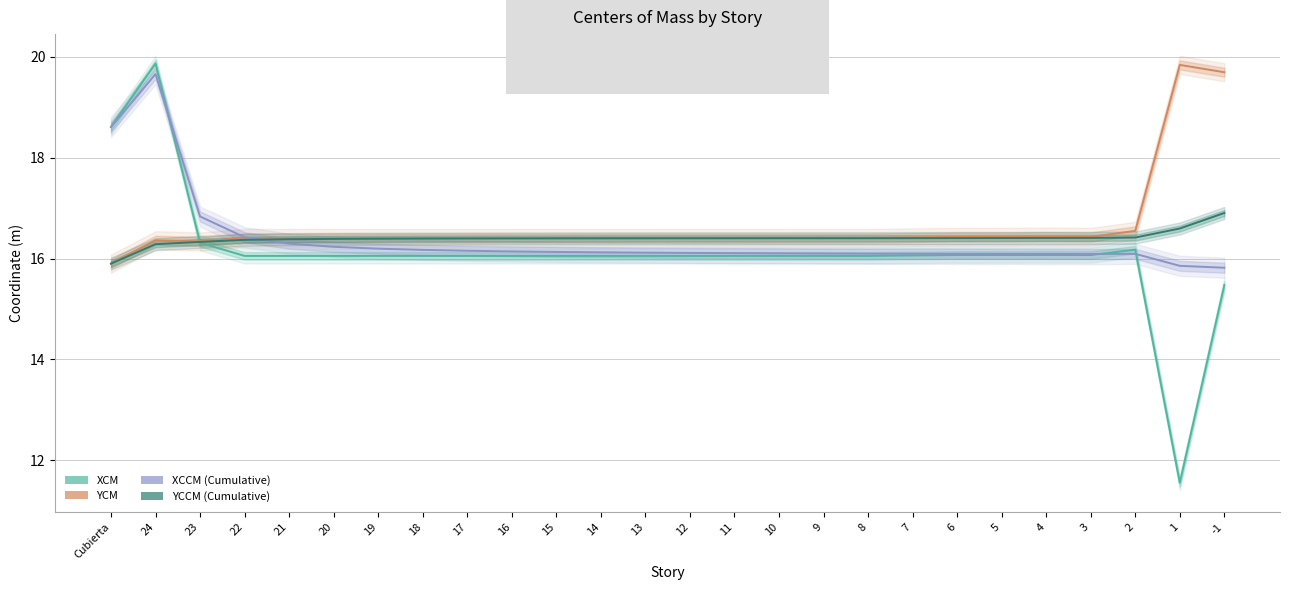

Rank the series at 21 from highest to lowest value.

YCM, YCCM, XCCM, XCM